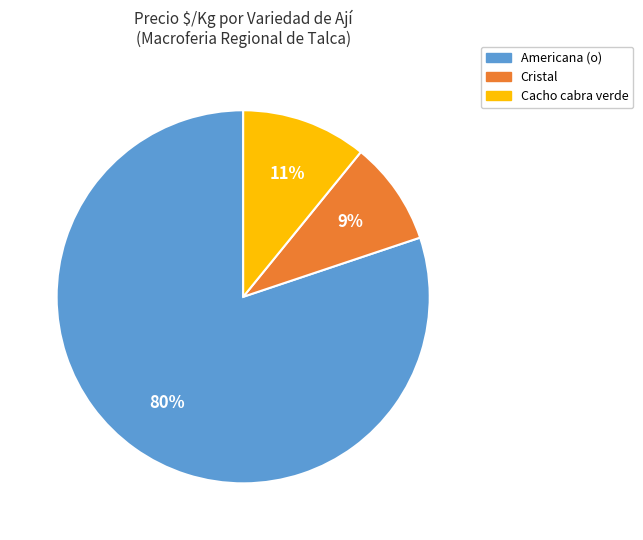

Between Cacho cabra verde and Cristal, which is larger?

Cacho cabra verde